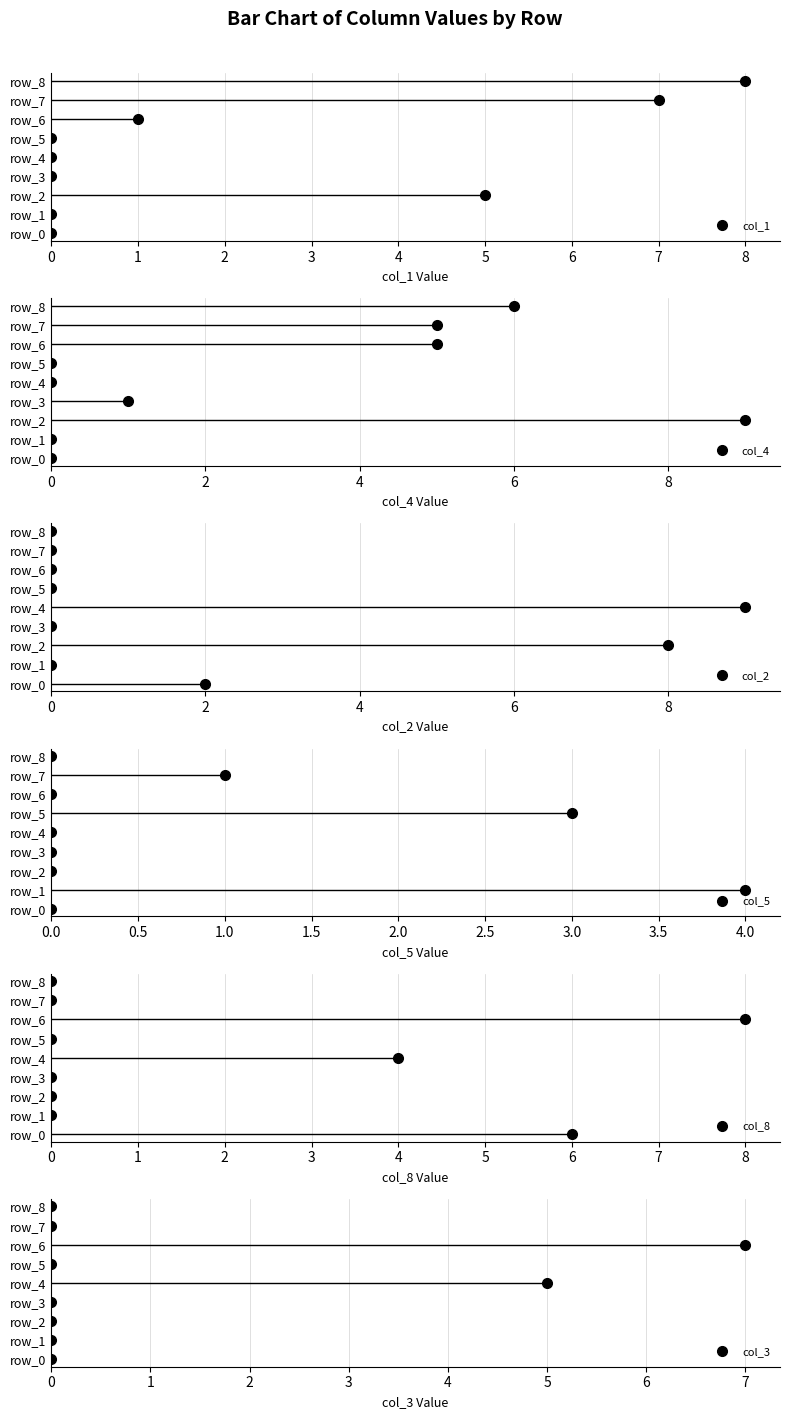

Is the value of col_8 at 7 greater than the value of col_5 at 5?

Yes